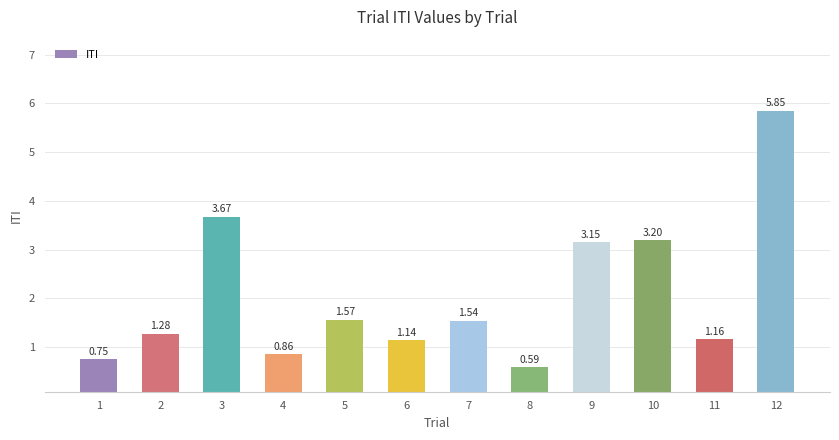

Which has a higher value, 1 or 6?

6